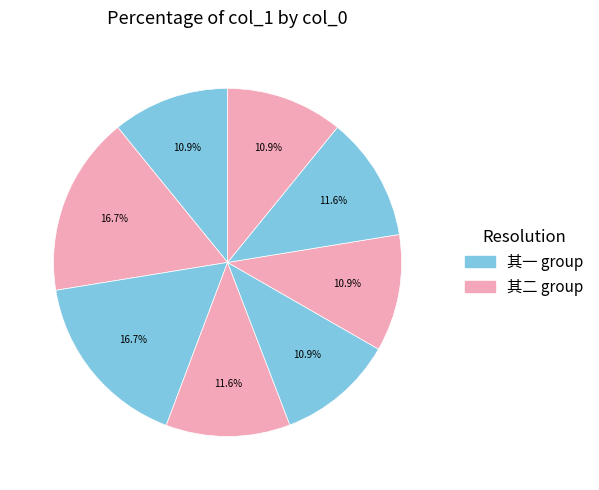

Count the number of slices in the pie.

8